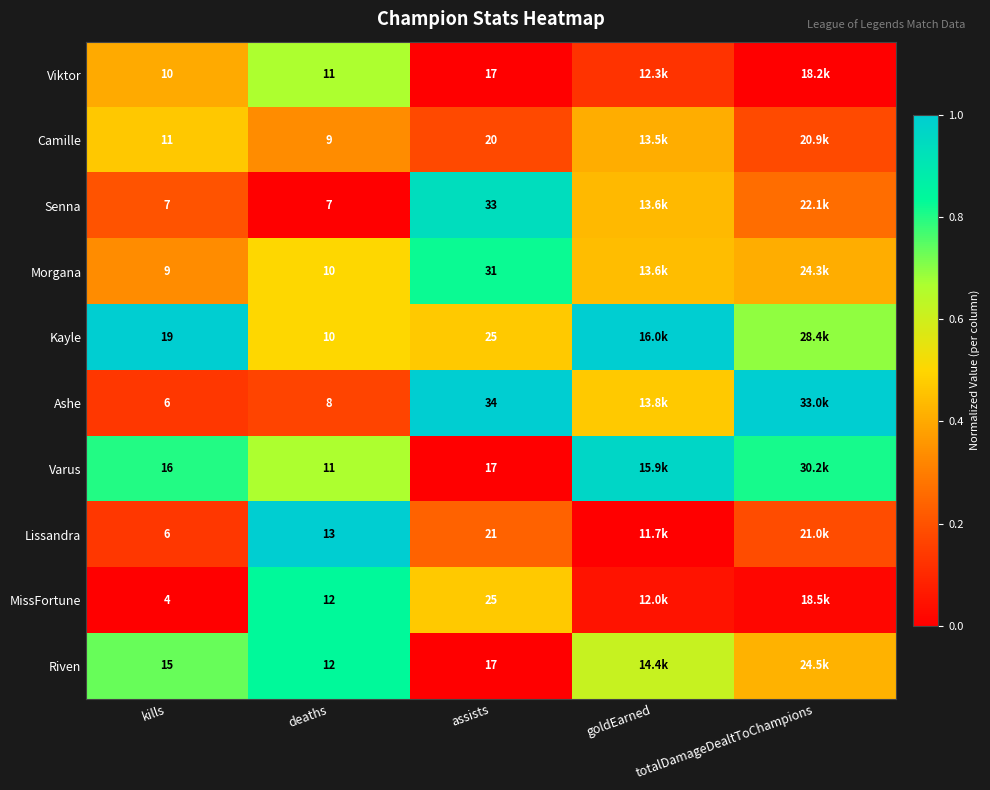

The value of Kayle at deaths is 0.2. True or false?

False